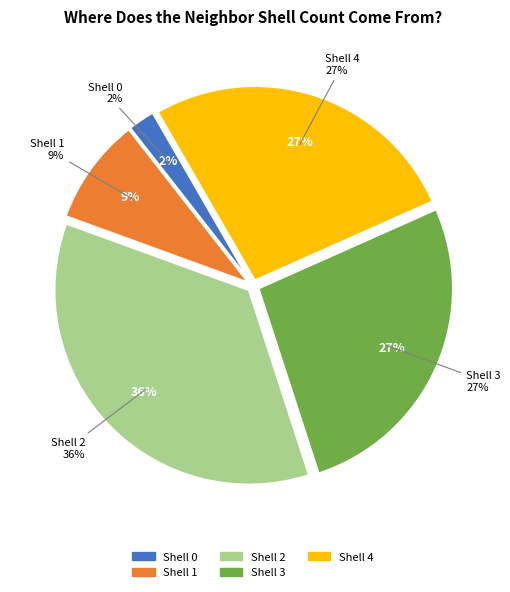

The 2 slice represents 50% of the pie. True or false?

False